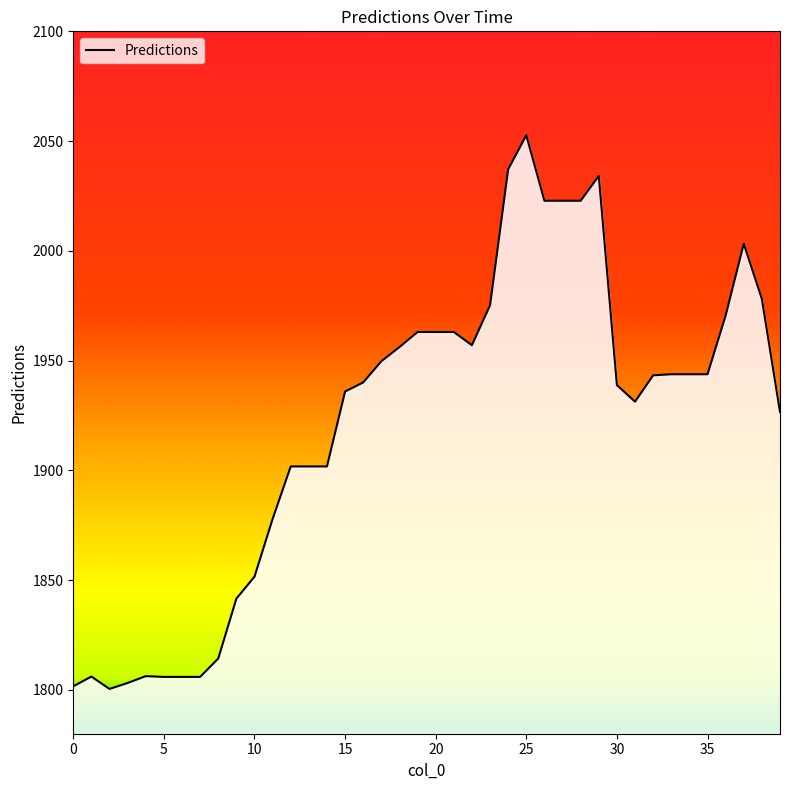

What is the difference between the values at 7 and 39?

120.7